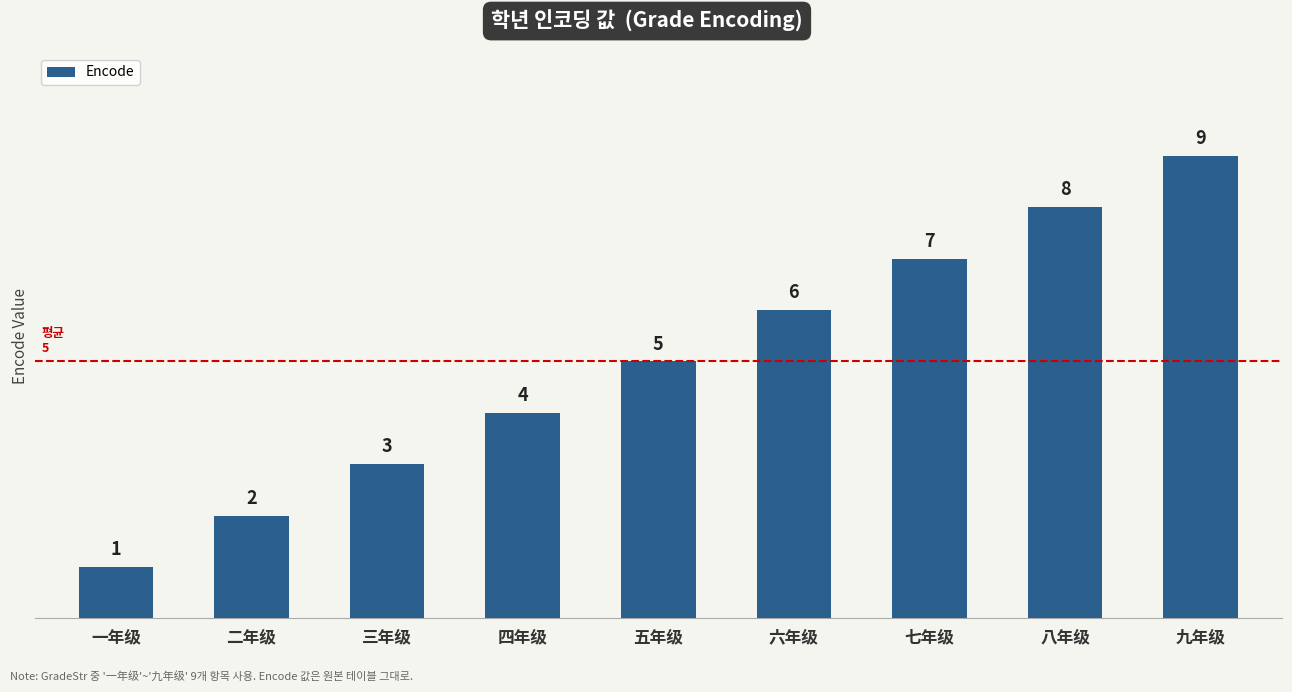

What is the change in value from 五年级 to 九年级?

+4